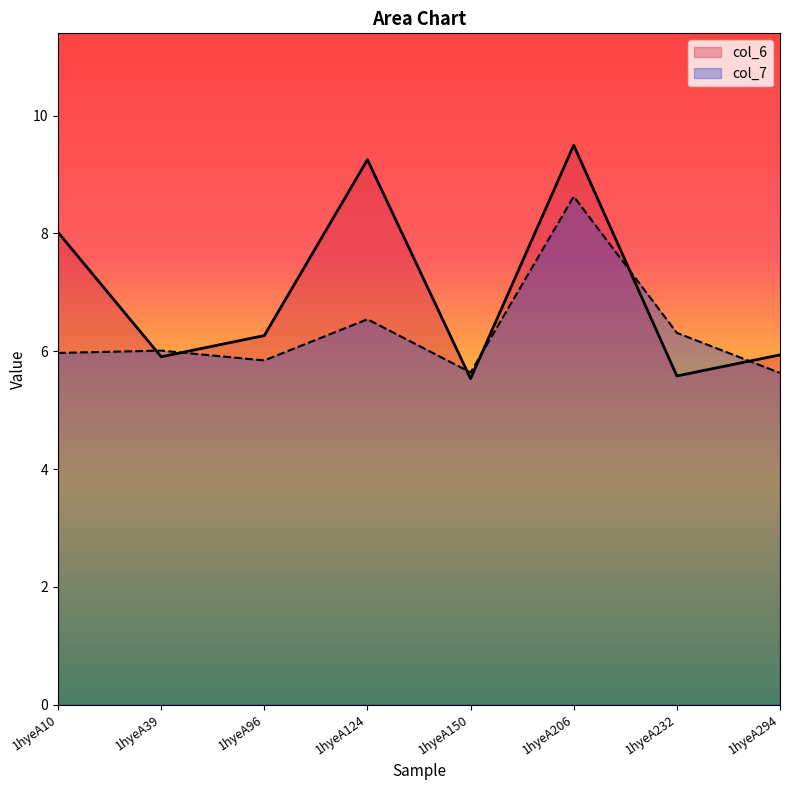

Reading right to left, extract all data points from this chart.

col_6: 1hyeA294=5.9	1hyeA232=5.6	1hyeA206=9.5	1hyeA150=5.5	1hyeA124=9.2	1hyeA96=6.3	1hyeA39=5.9	1hyeA10=8.0
col_7: 1hyeA294=5.6	1hyeA232=6.3	1hyeA206=8.6	1hyeA150=5.6	1hyeA124=6.5	1hyeA96=5.8	1hyeA39=6.0	1hyeA10=6.0